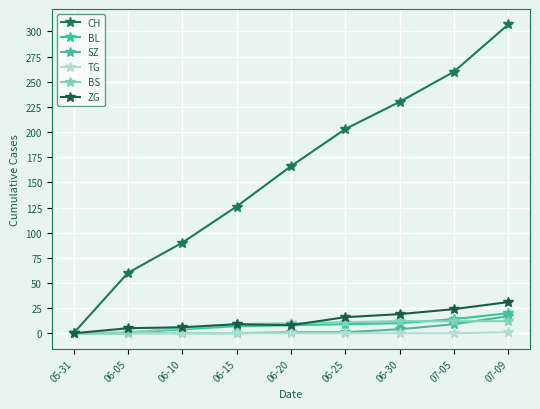

Count the number of categories in the chart.

9